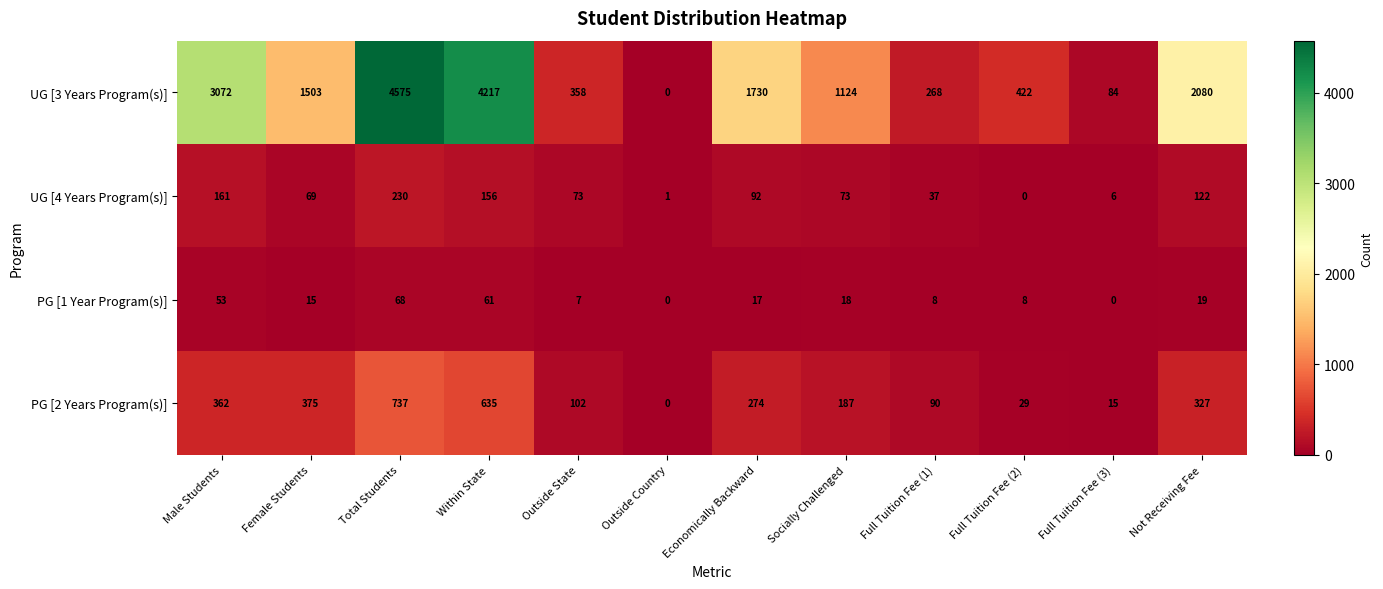

At how many categories does at least one series exceed 3791?

2